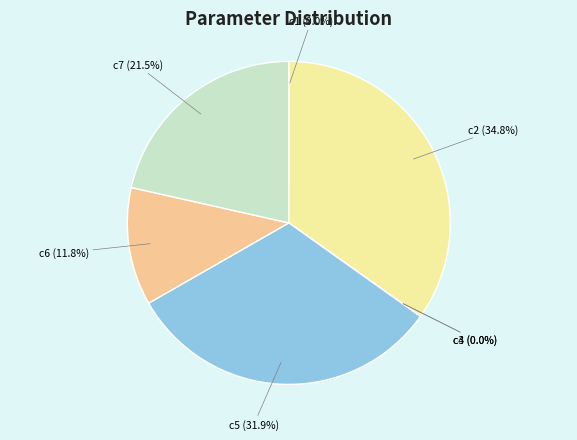

Does c5 account for over 50% of the chart?

No